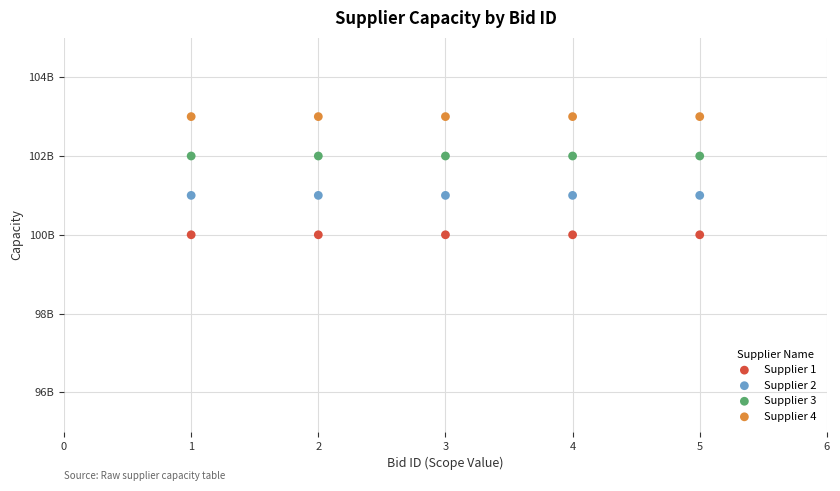

Which series contains the highest Y value?

Supplier 4